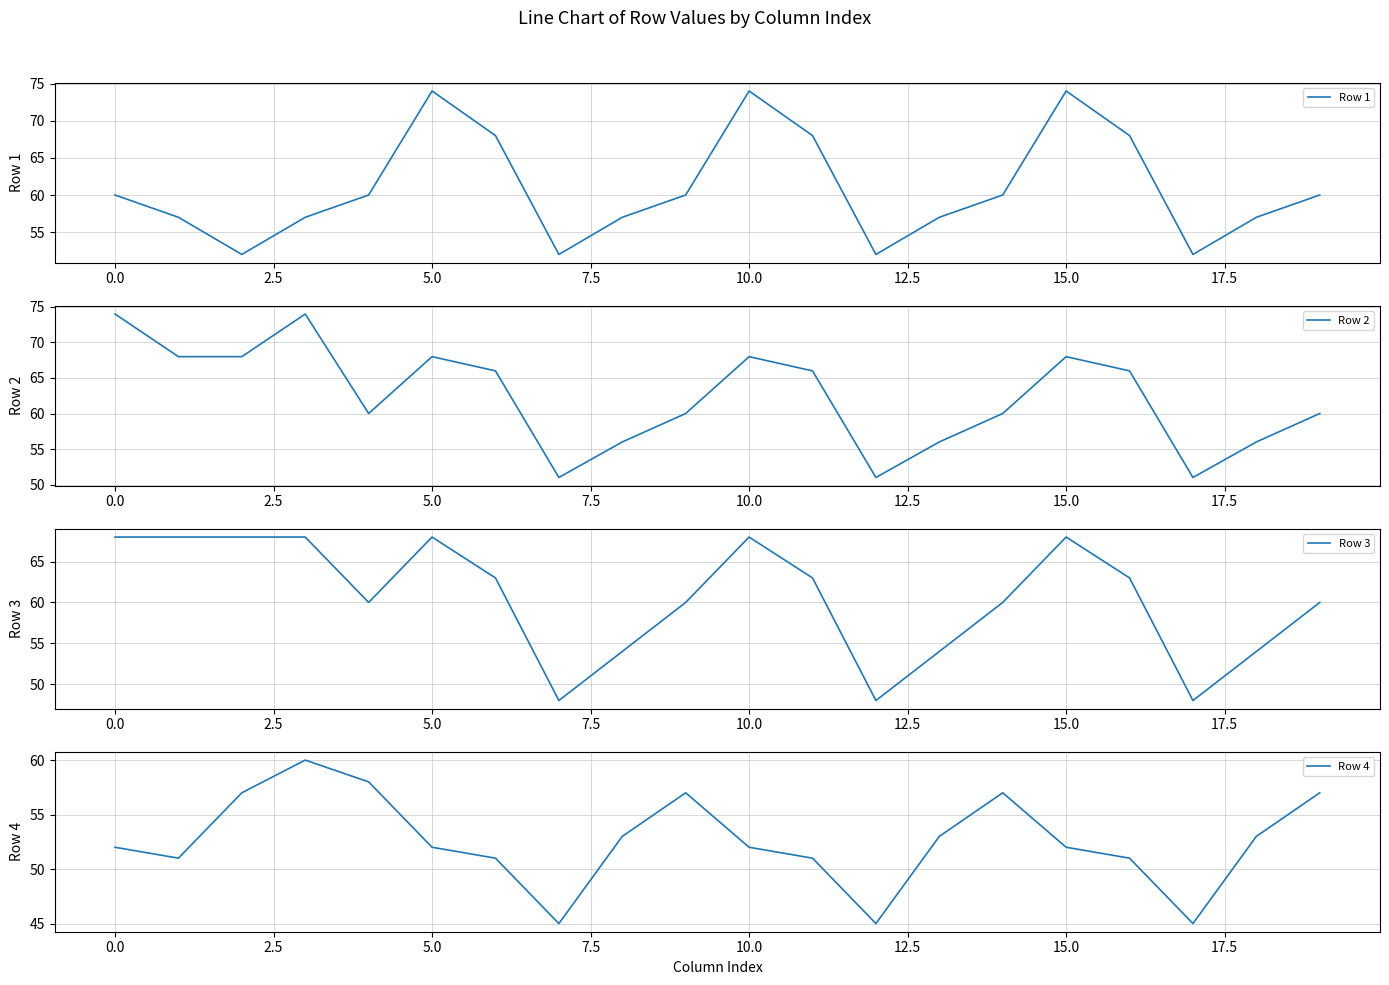

Reading left to right, what are all the values shown in this chart?

Row 1: 60	57	52	57	60	74	68	52	57	60	74	68	52	57	60	74	68	52	57	60
Row 2: 74	68	68	74	60	68	66	51	56	60	68	66	51	56	60	68	66	51	56	60
Row 3: 68	68	68	68	60	68	63	48	54	60	68	63	48	54	60	68	63	48	54	60
Row 4: 52	51	57	60	58	52	51	45	53	57	52	51	45	53	57	52	51	45	53	57